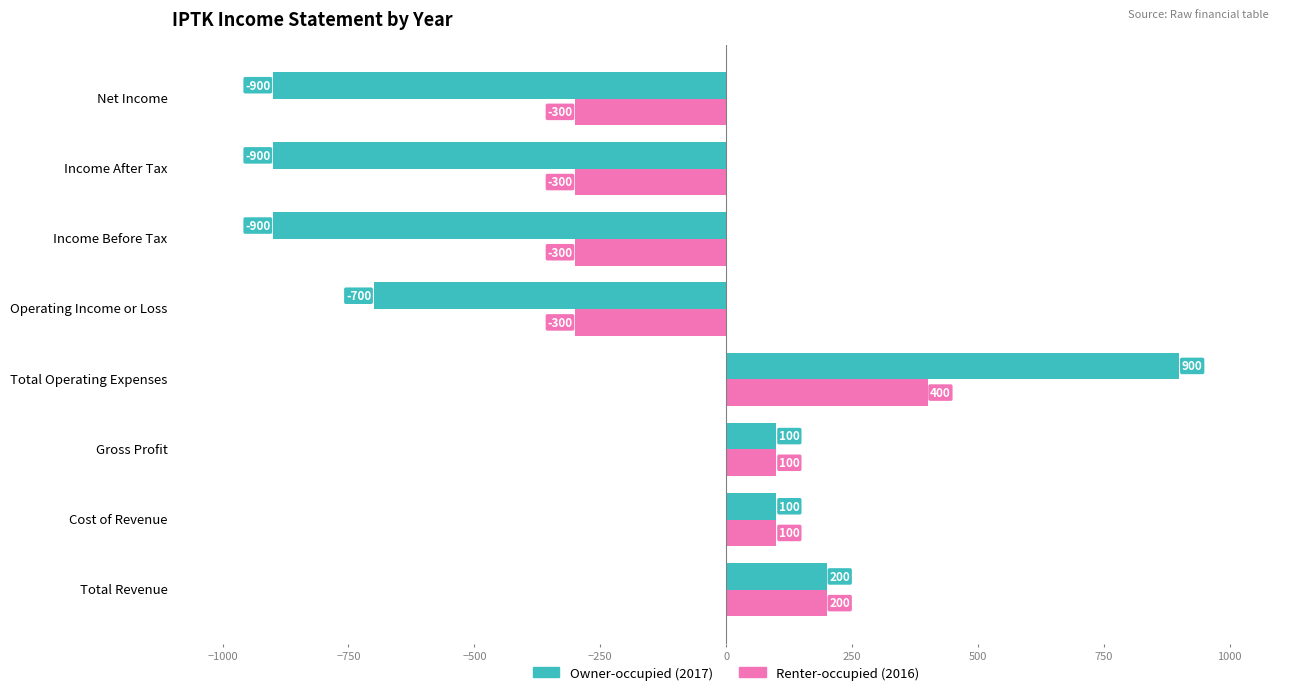

Rank the series by their average value, from lowest to highest.

Owner-occupied (2017), Renter-occupied (2016)